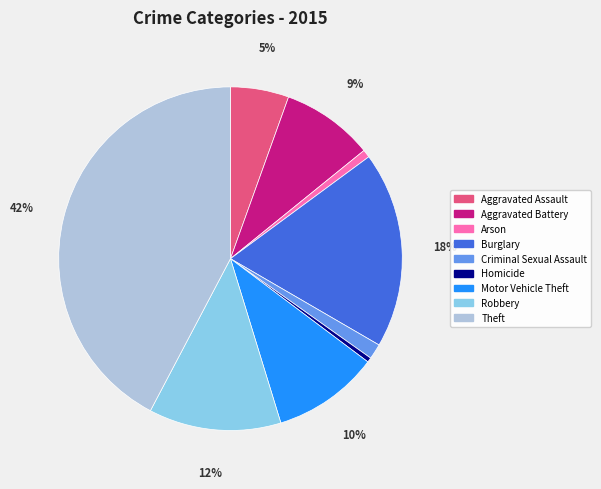

Which category has the biggest portion of the pie?

Theft